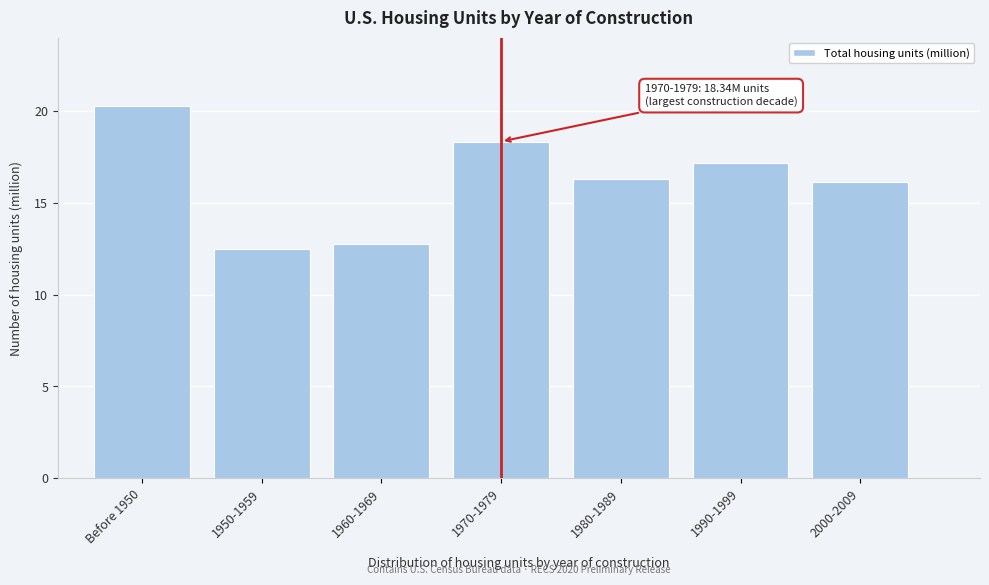

Reading left to right, extract all data points from this chart.

20.3	12.5	12.8	18.3	16.3	17.2	16.2